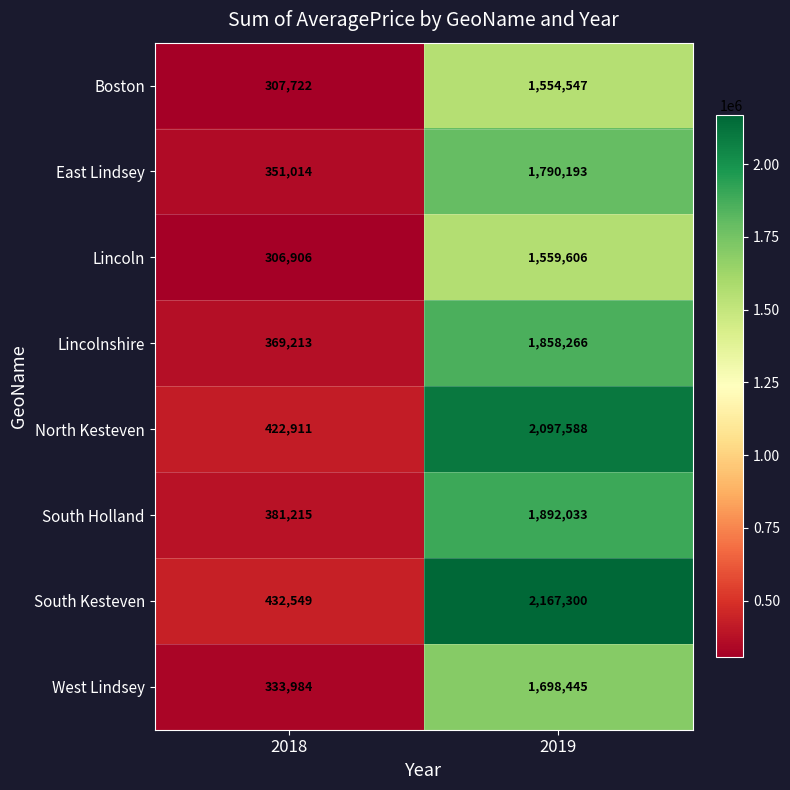

At which category does the chart reach its minimum across all series?

2018